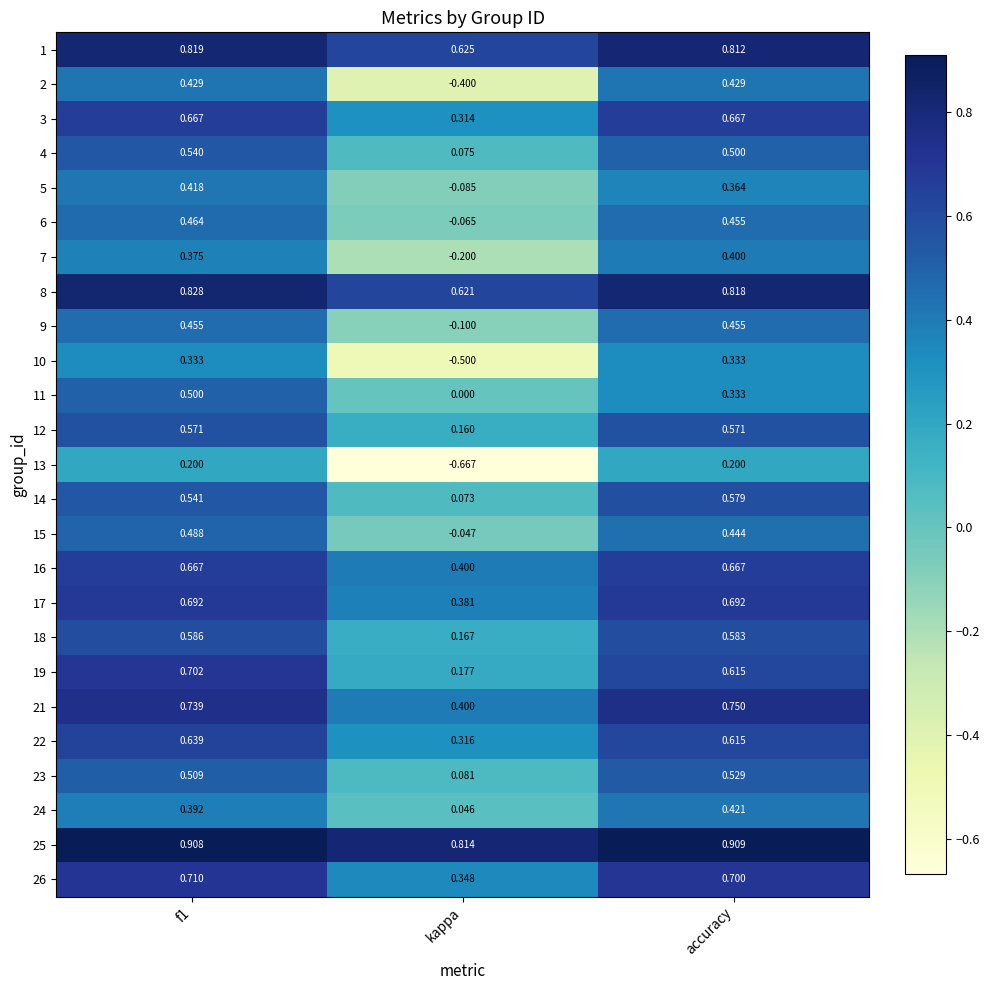

What is the spread (max minus min) of values at kappa?

1.5